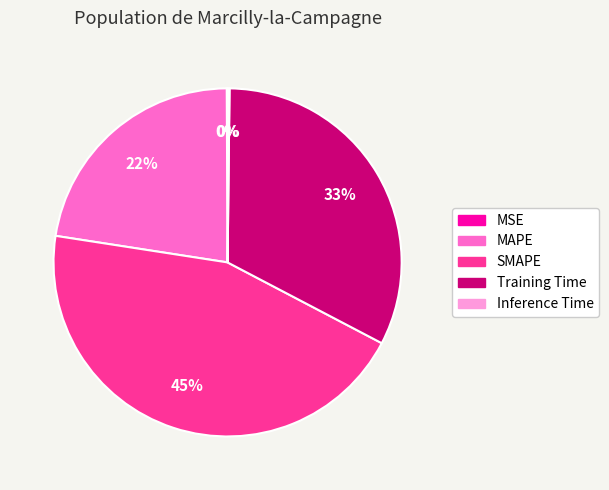

What is the ratio of the value at SMAPE to the value at MAPE?

2.0